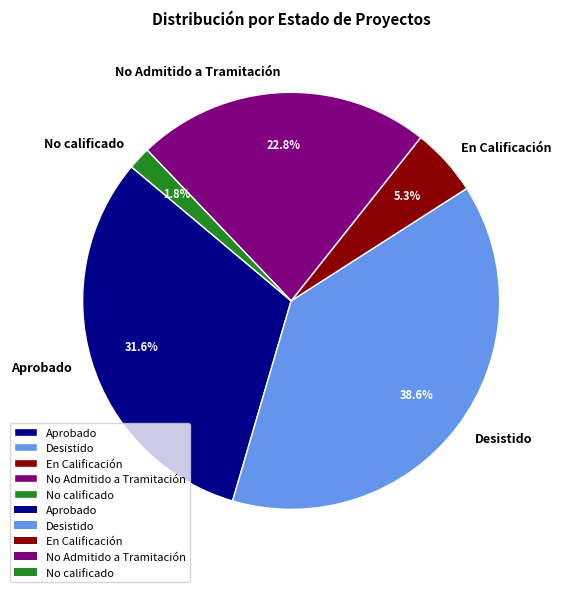

What portion of the pie excludes No Admitido a Tramitación?

77.2%